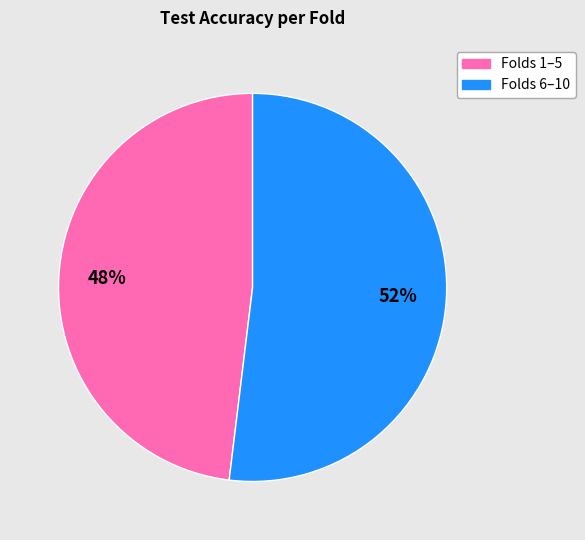

Is there a majority slice in this chart?

Yes